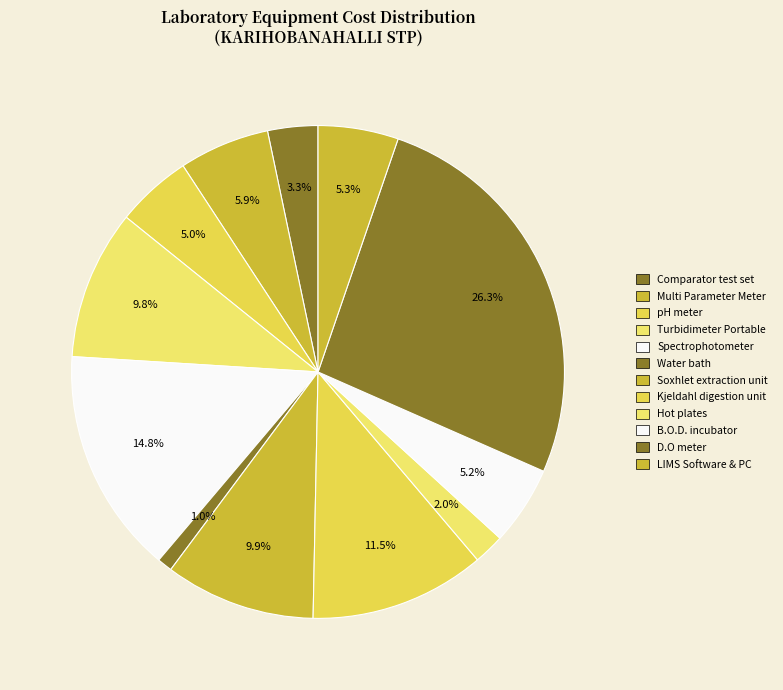

How many segments does this pie chart have?

12